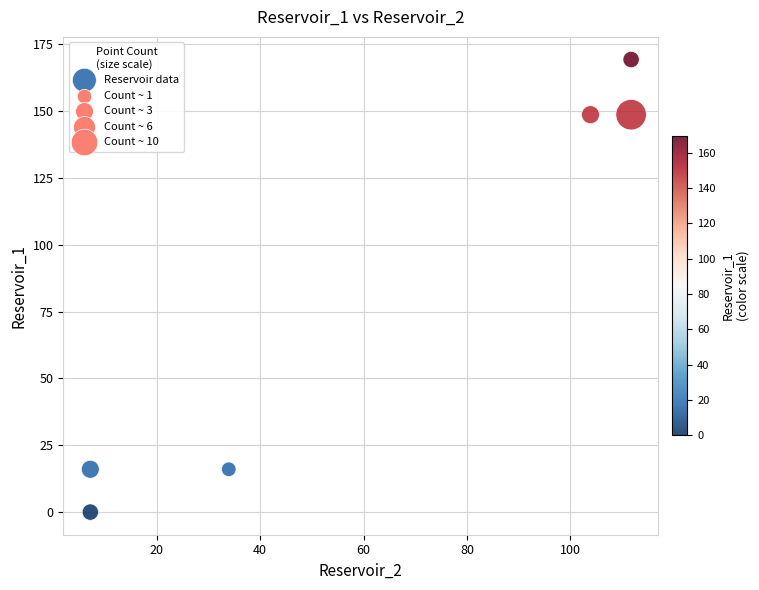

What is the average Y value?

83.1